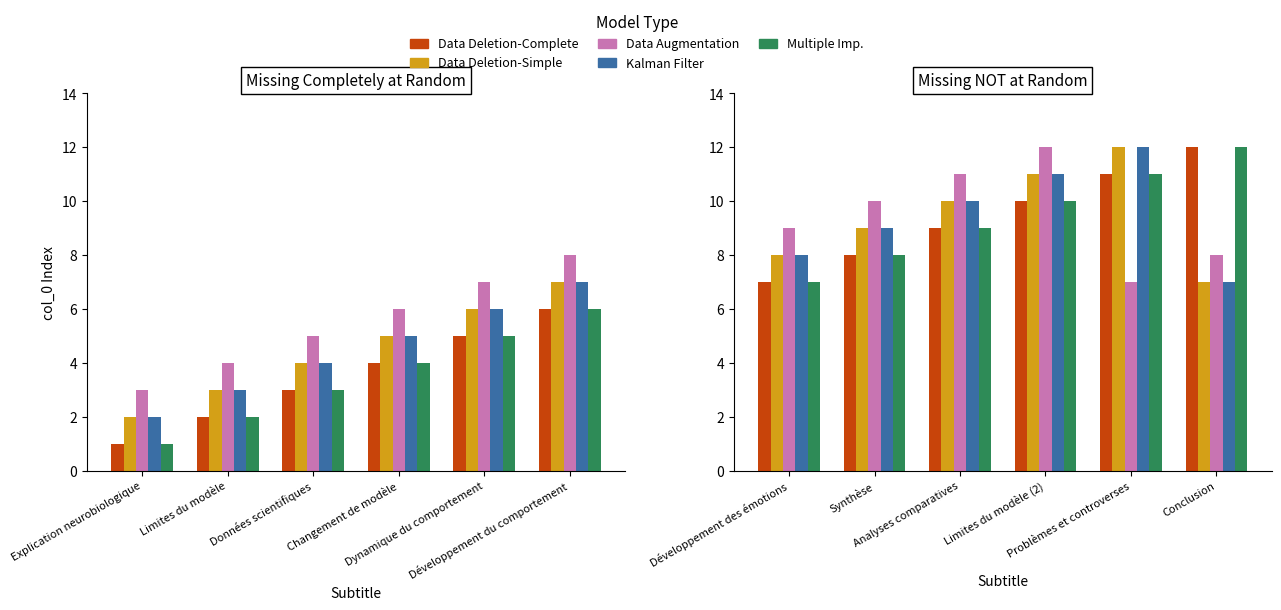

How many Data Deletion-Complete values are between 8 and 11?

4